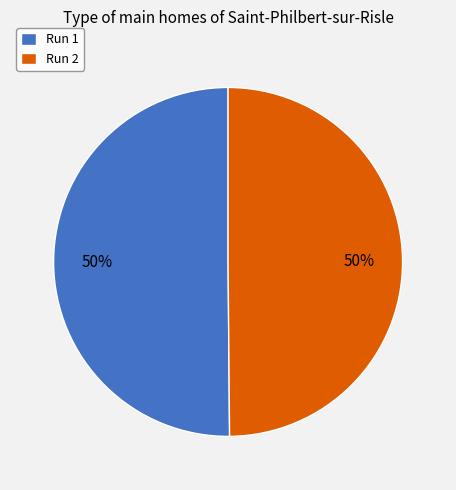

Count the number of slices in the pie.

2